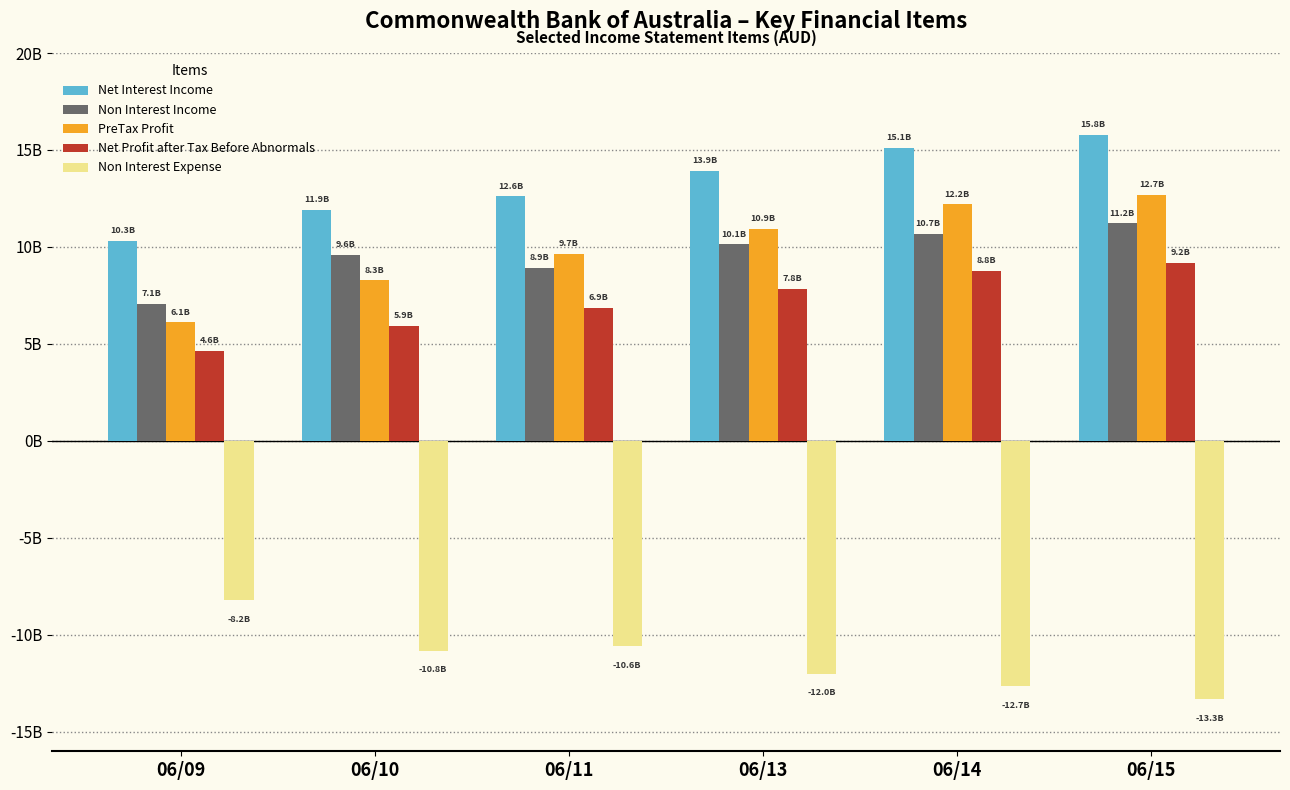

Reading right to left, transcribe all the data shown in this chart.

Net Interest Income: 06/15=15795000000	06/14=15101000000	06/13=13934000000	06/11=12607000000	06/10=11922000000	06/09=10301000000
Non Interest Income: 06/15=11210000000	06/14=10667000000	06/13=10128000000	06/11=8911000000	06/10=9570000000	06/09=7075000000
PreTax Profit: 06/15=12696000000	06/14=12193000000	06/13=10924000000	06/11=9654000000	06/10=8277000000	06/09=6108000000
Net Profit after Tax Before Abnormals: 06/15=9158000000	06/14=8783000000	06/13=7835000000	06/11=6851000000	06/10=5939000000	06/09=4641000000
Non Interest Expense: 06/15=-13321000000	06/14=-12657000000	06/13=-11992000000	06/11=-10584000000	06/10=-10836000000	06/09=-8220000000